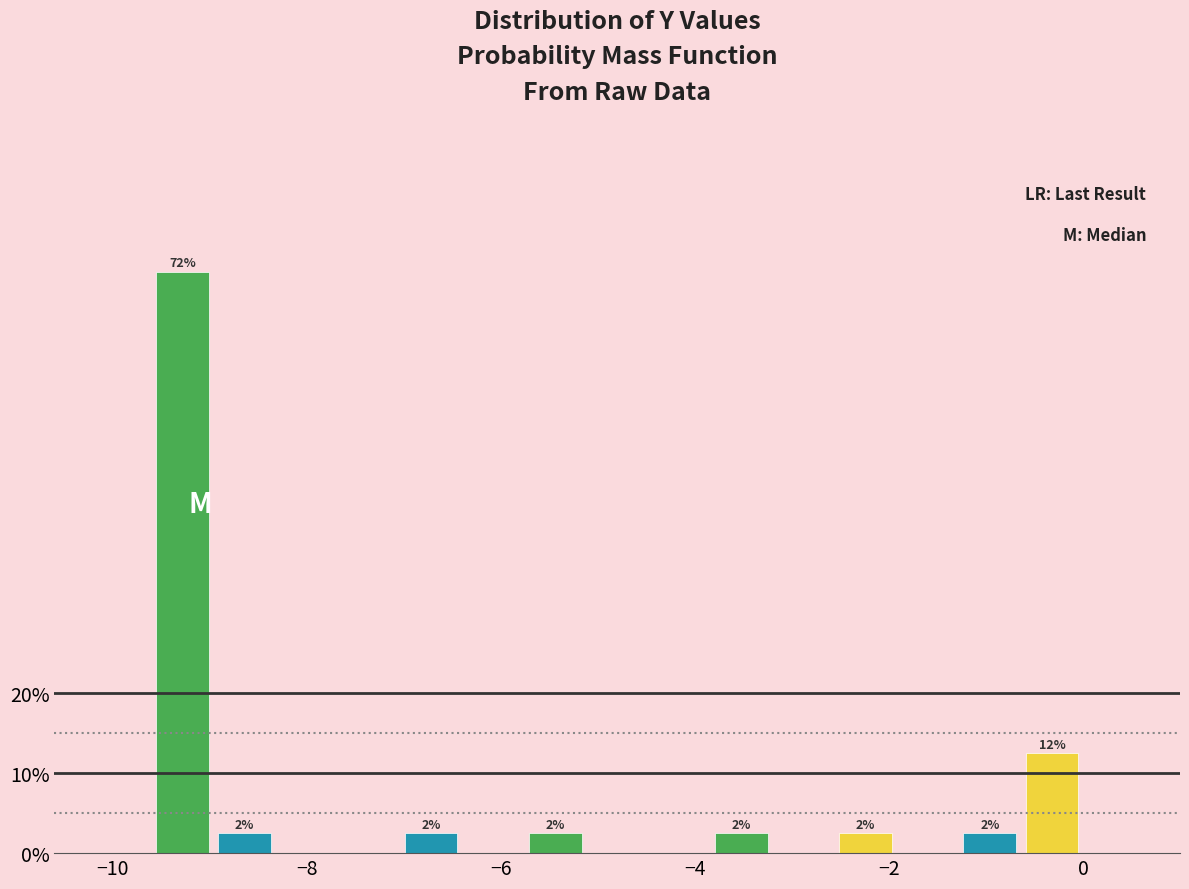

Around what value on the x-axis is the tallest bar? Give the approximate position of its centre, as read against the axis.

-9.2